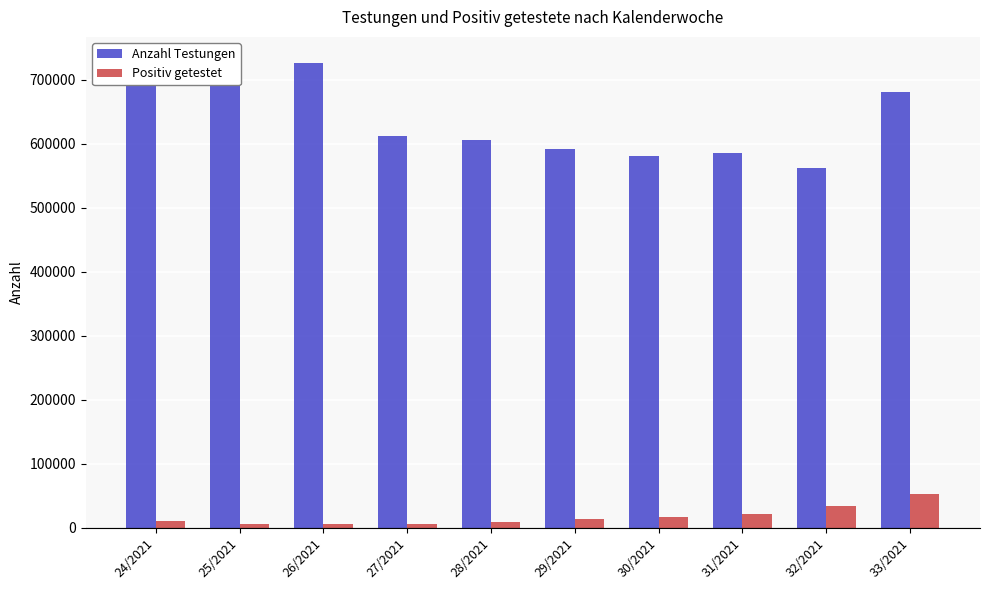

Reading left to right, list all the values displayed in this chart.

Anzahl Testungen: 730722	714477	726832	612225	605921	592512	581423	586281	562458	680464
Positiv getestet: 10462	6927	5890	6872	9854	13779	17091	22431	34103	53633